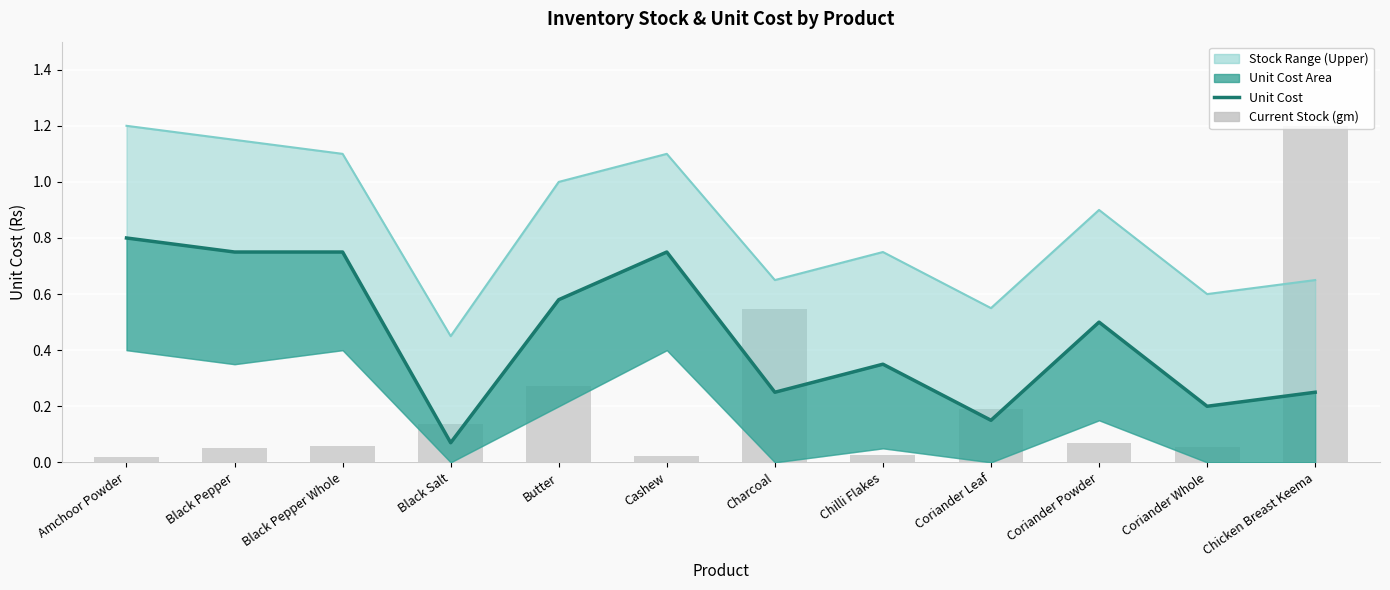

Between Black Salt and Black Pepper Whole, which is larger?

Black Pepper Whole